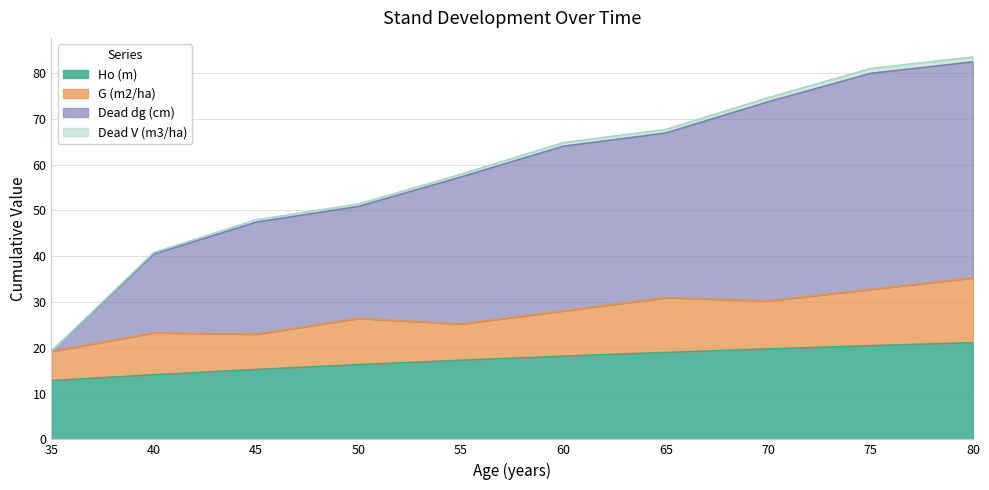

True or false: Dead dg (cm) and Dead V (m3/ha) intersect in this chart.

False